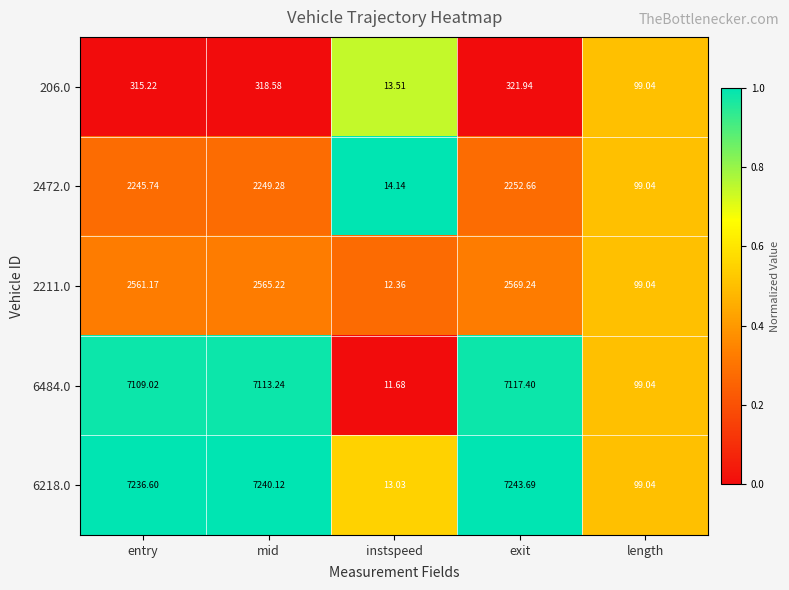

At which category is the sum across all series the highest?

exit